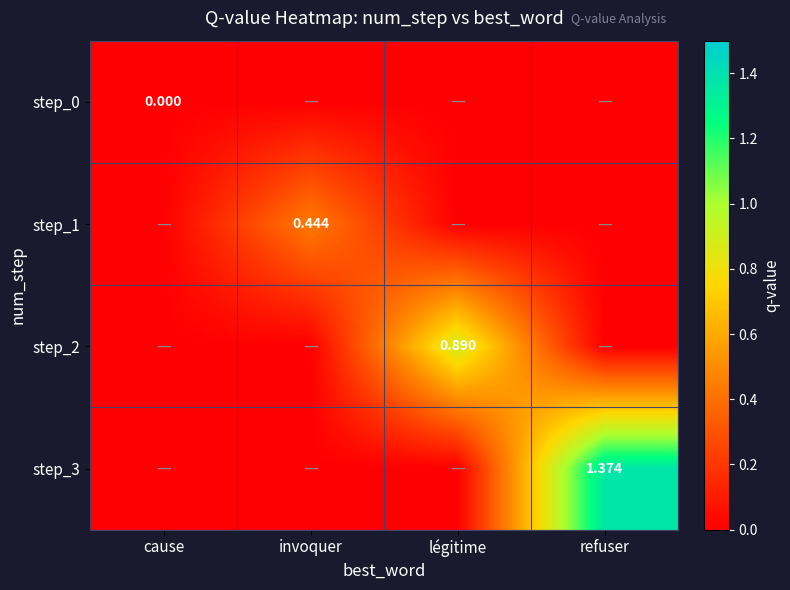

Which series has the widest spread of values?

step_3